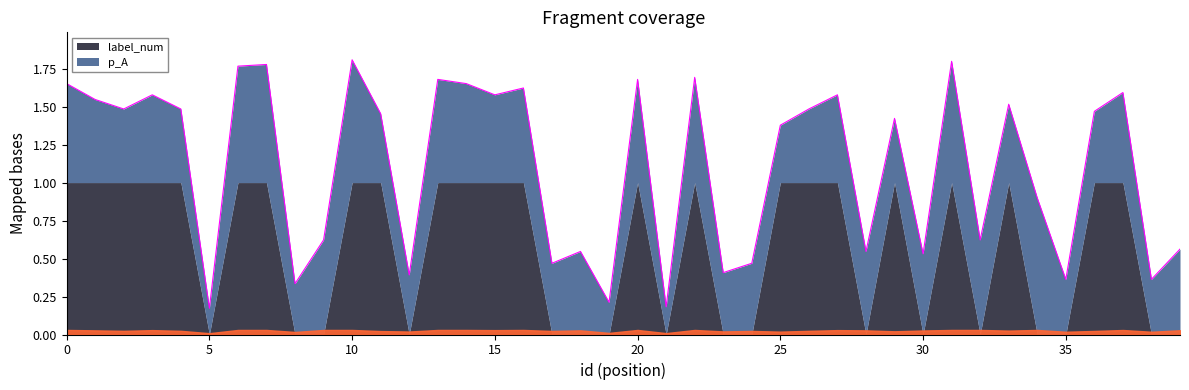

Rank the series at 13 from highest to lowest value.

label_num, p_A